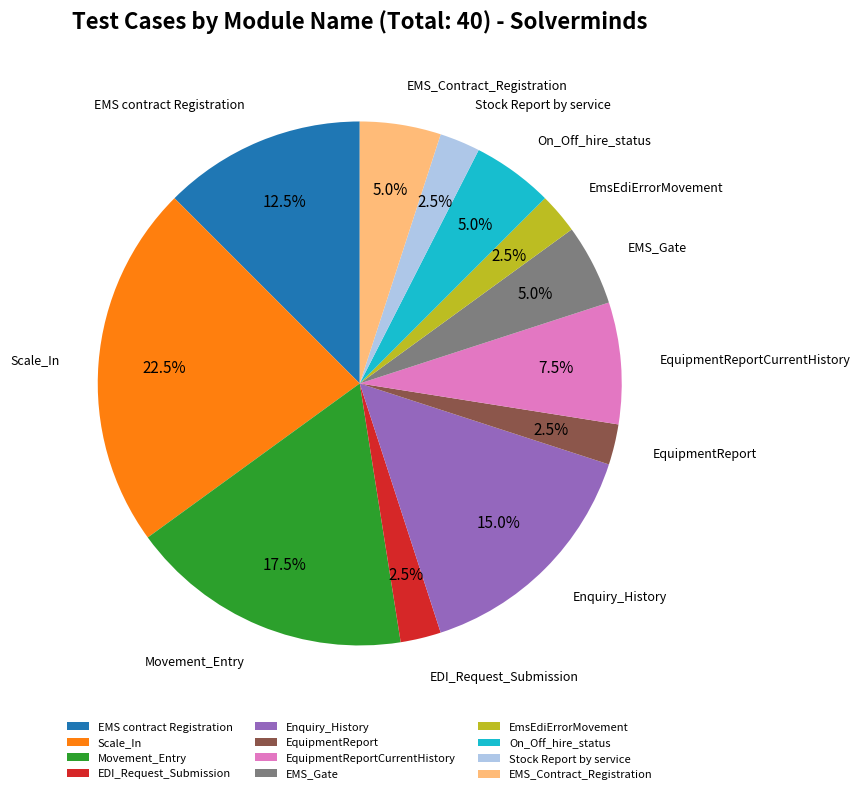

Approximately how many times larger is the value at EmsEdiErrorMovement compared to EquipmentReportCurrentHistory?

0.3